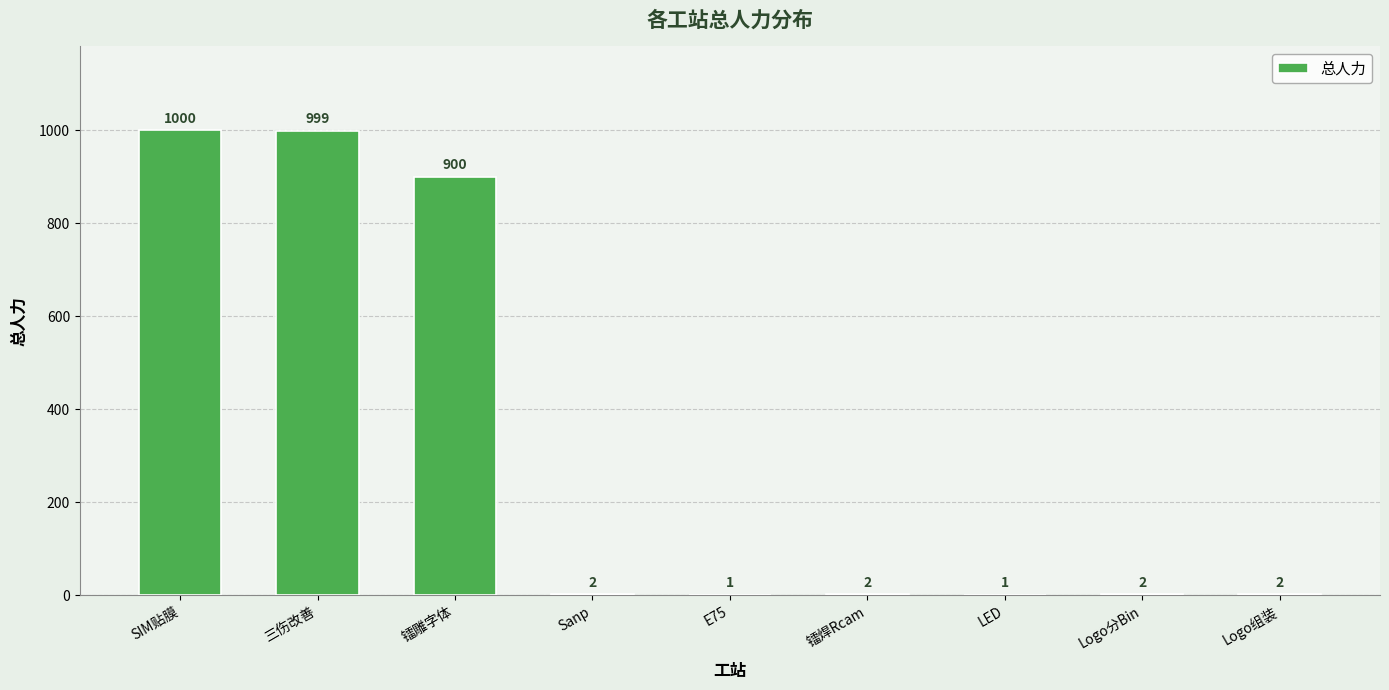

What is the change in value from 三伤改善 to Sanp?

-997